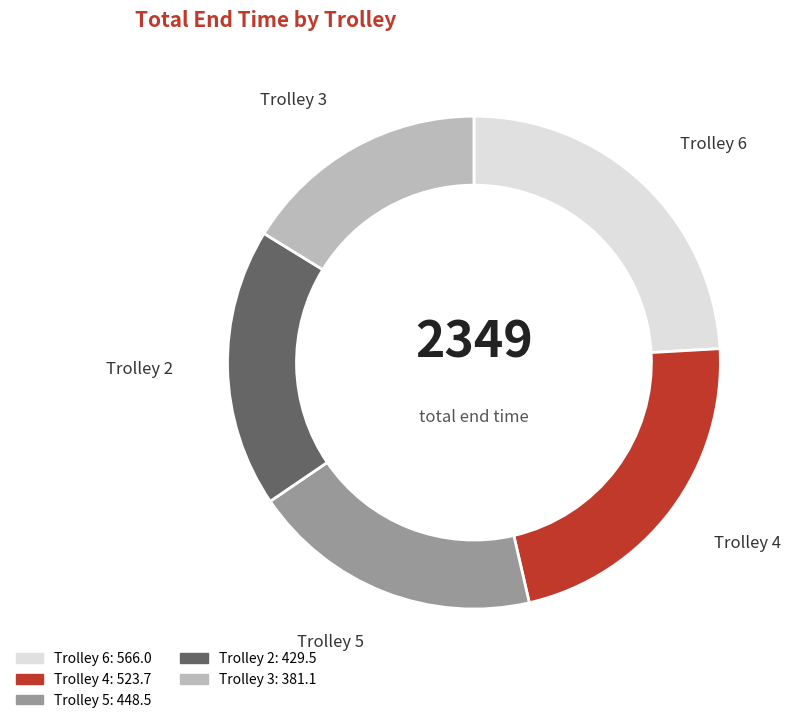

How many slices are in this pie chart?

5